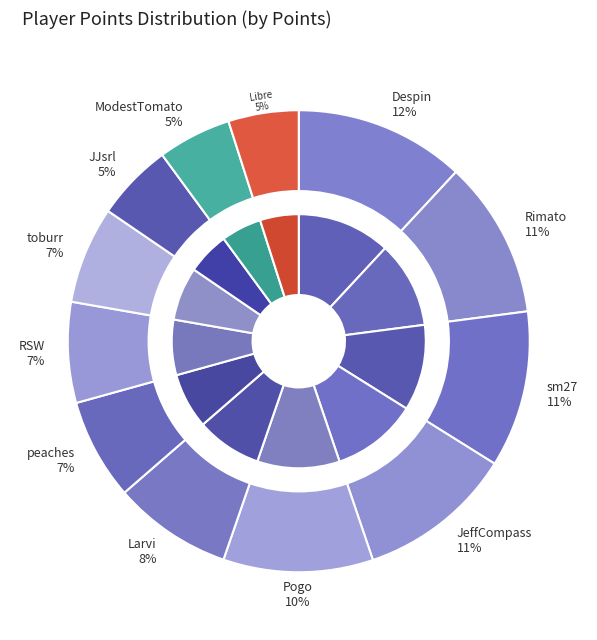

Rank the categories by value from lowest to highest.

Libre, ModestTomato, JJsrl, toburr, RSW, peaches, Larvi, Pogo, JeffCompass, sm27, Rimato, Despin